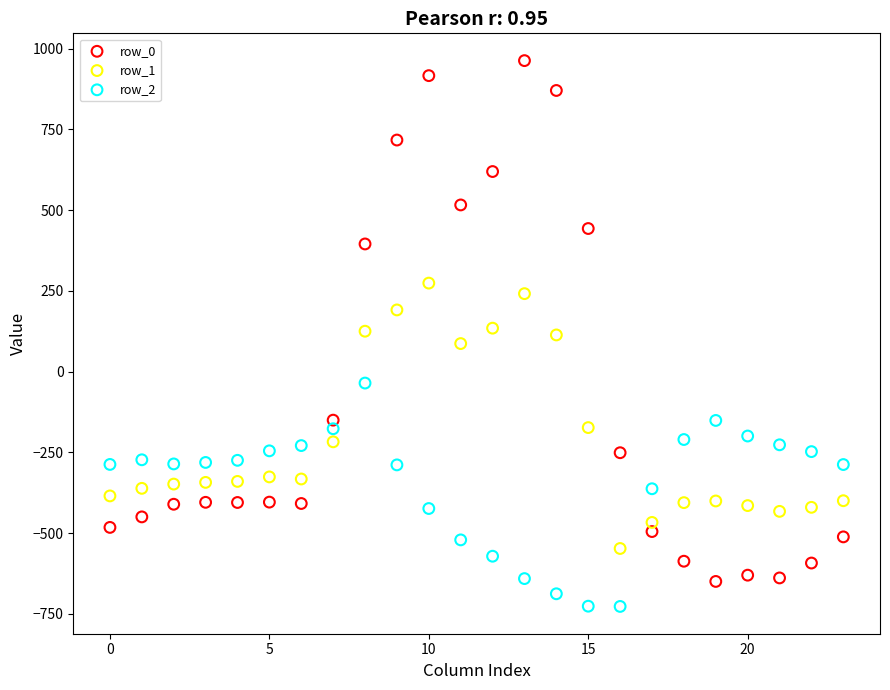

Across all data points, what is the range of Y values (max minus min)?

1689.3